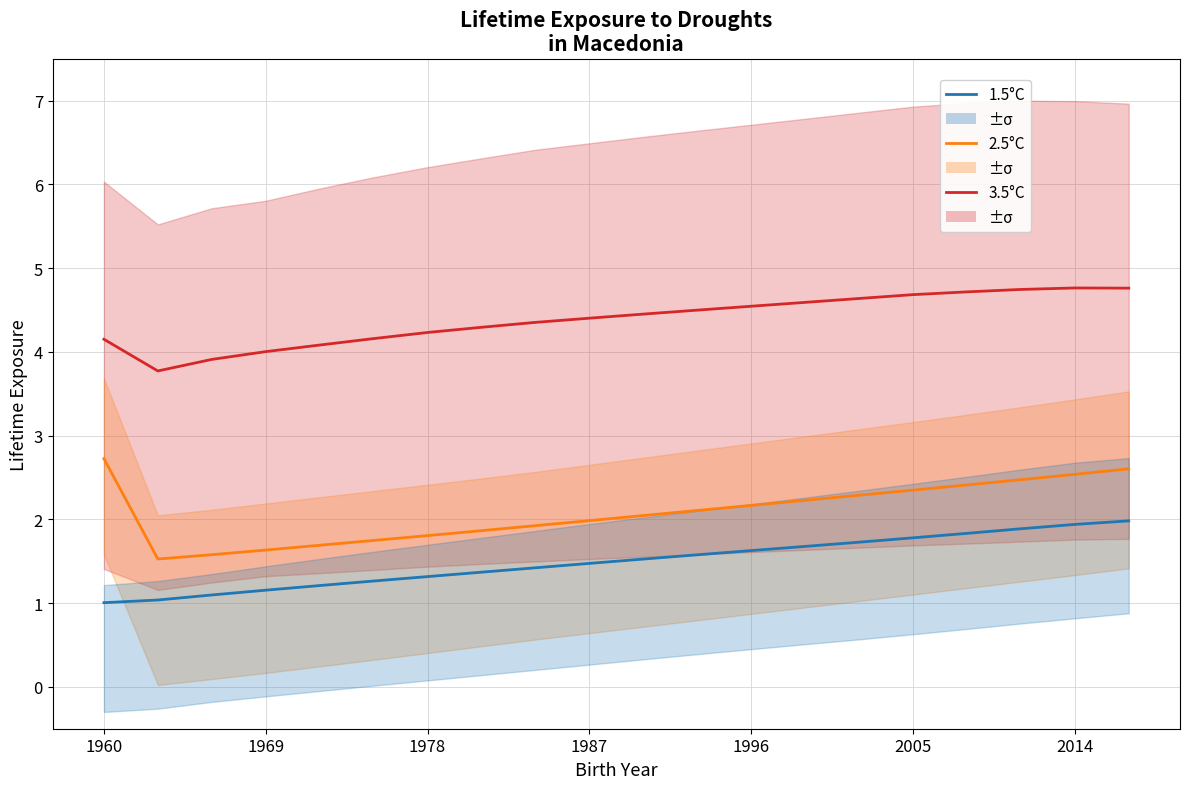

True or false: 2.5°C and 1.5°C intersect in this chart.

False